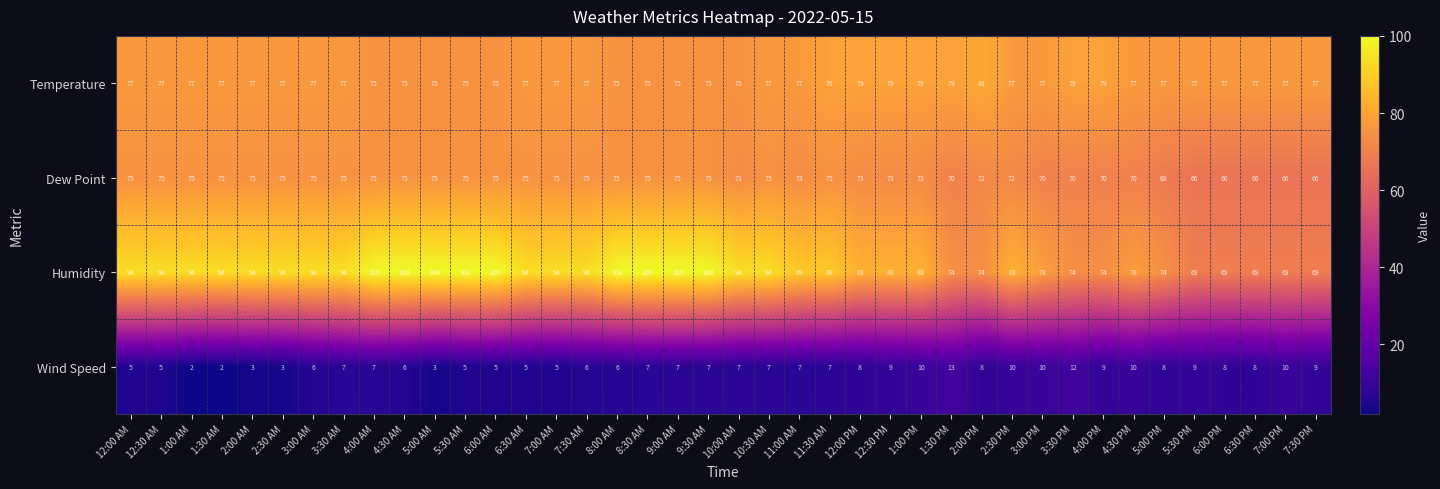

Which series has the largest total across all categories?

Humidity